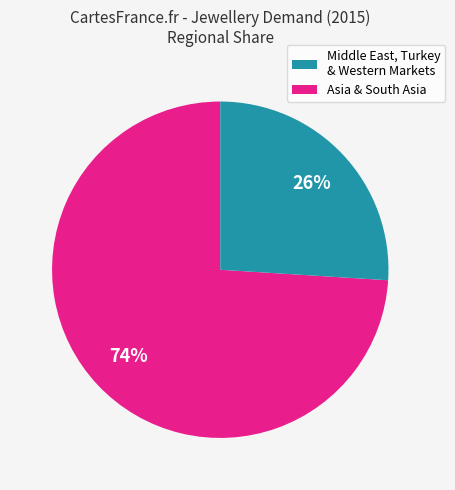

Does any single category account for the majority?

Yes